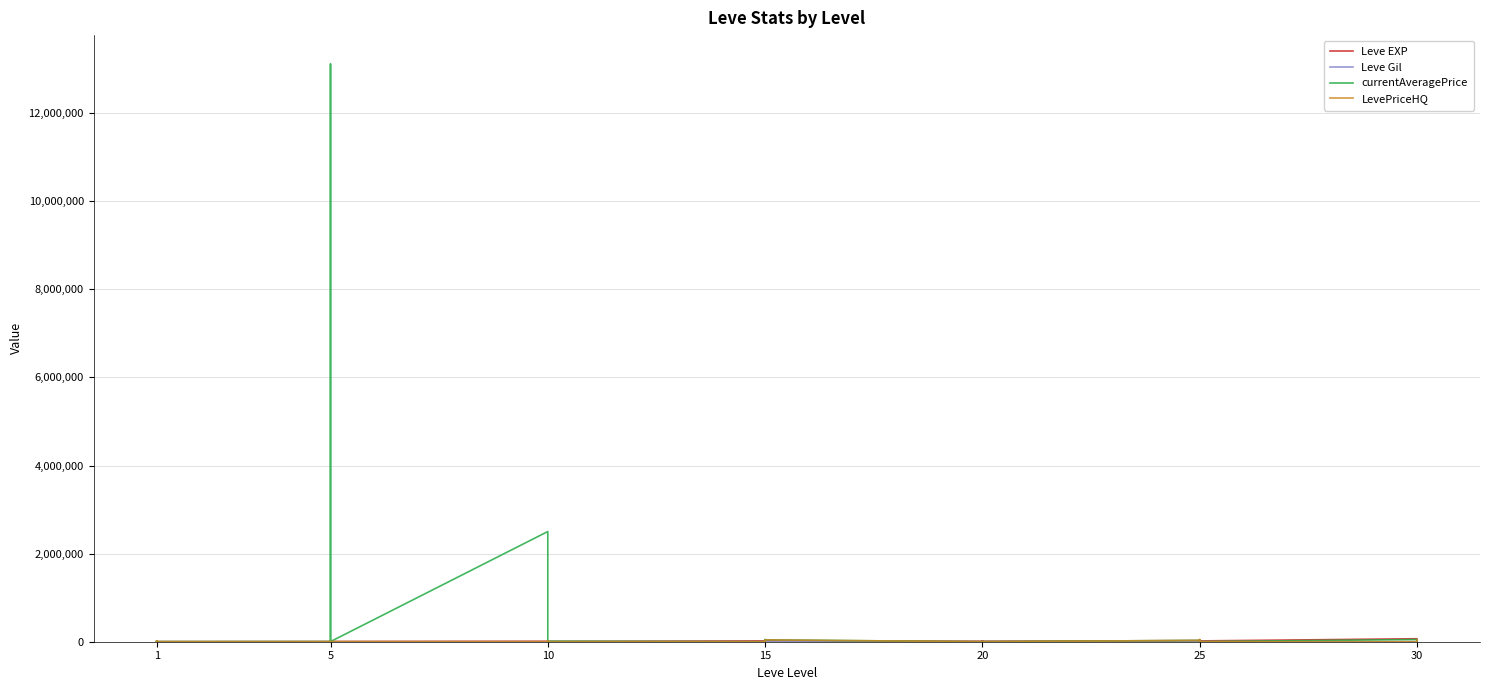

What is the maximum value for Leve EXP?

67730